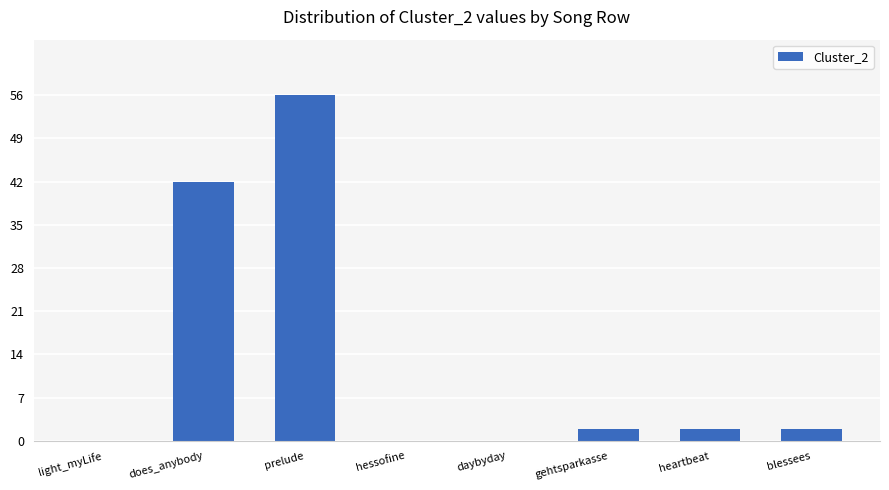

What is the difference between the values at prelude and heartbeat?

54